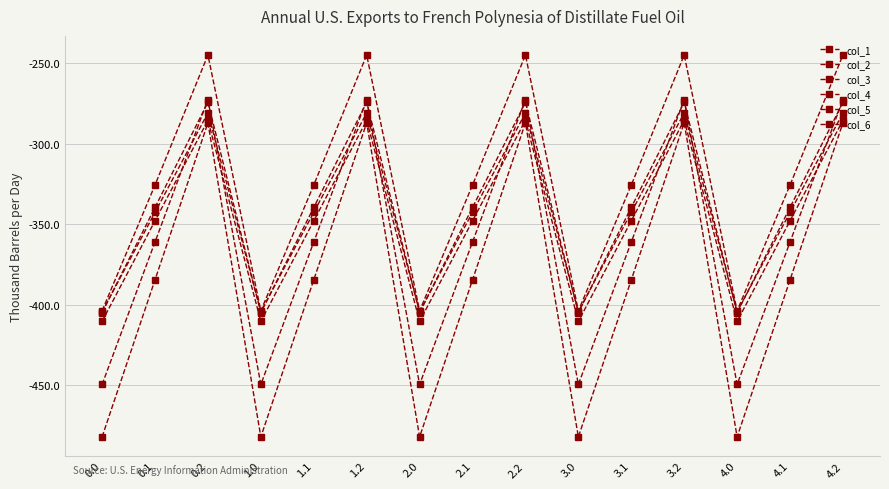

Reading right to left, extract all data points from this chart.

col_1: 4.2=-287.1	4.1=-384.6	4.0=-482.0	3.2=-287.1	3.1=-384.6	3.0=-482.0	2.2=-287.1	2.1=-384.6	2.0=-482.0	1.2=-287.1	1.1=-384.6	1.0=-482.0	0.2=-287.1	0.1=-384.6	0.0=-482.0
col_2: 4.2=-272.7	4.1=-361.1	4.0=-449.5	3.2=-272.7	3.1=-361.1	3.0=-449.5	2.2=-272.7	2.1=-361.1	2.0=-449.5	1.2=-272.7	1.1=-361.1	1.0=-449.5	0.2=-272.7	0.1=-361.1	0.0=-449.5
col_3: 4.2=-285.5	4.1=-347.9	4.0=-410.3	3.2=-285.5	3.1=-347.9	3.0=-410.3	2.2=-285.5	2.1=-347.9	2.0=-410.3	1.2=-285.5	1.1=-347.9	1.0=-410.3	0.2=-285.5	0.1=-347.9	0.0=-410.3
col_4: 4.2=-281.0	4.1=-342.7	4.0=-404.4	3.2=-281.0	3.1=-342.7	3.0=-404.4	2.2=-281.0	2.1=-342.7	2.0=-404.4	1.2=-281.0	1.1=-342.7	1.0=-404.4	0.2=-281.0	0.1=-342.7	0.0=-404.4
col_5: 4.2=-274.4	4.1=-339.6	4.0=-404.9	3.2=-274.4	3.1=-339.6	3.0=-404.9	2.2=-274.4	2.1=-339.6	2.0=-404.9	1.2=-274.4	1.1=-339.6	1.0=-404.9	0.2=-274.4	0.1=-339.6	0.0=-404.9
col_6: 4.2=-245.0	4.1=-325.7	4.0=-403.8	3.2=-245.0	3.1=-325.7	3.0=-403.8	2.2=-245.0	2.1=-325.7	2.0=-403.8	1.2=-245.0	1.1=-325.7	1.0=-403.8	0.2=-245.0	0.1=-325.7	0.0=-403.8